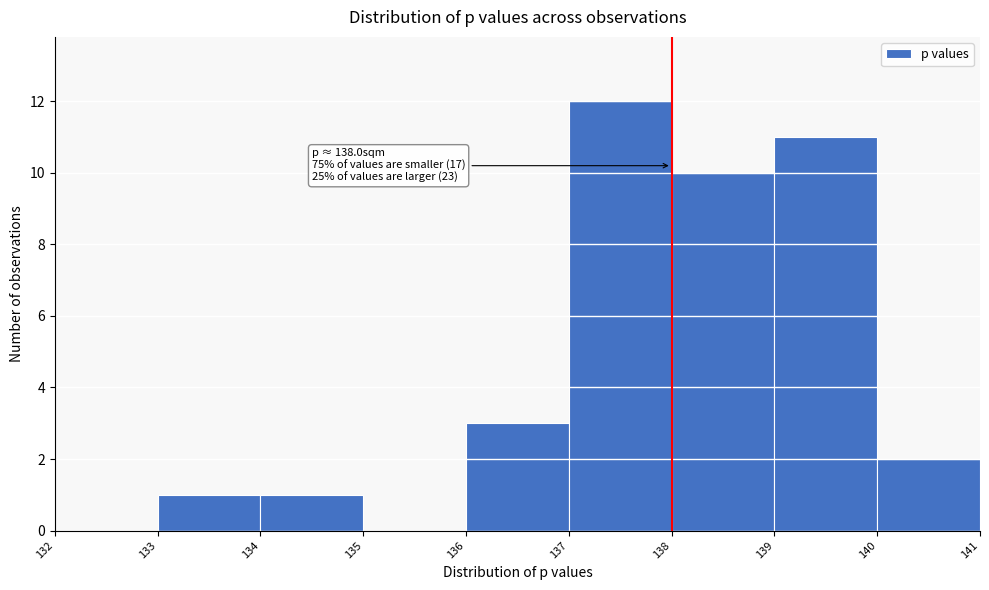

Over which range of the x-axis is the bar tallest?

137 to 138